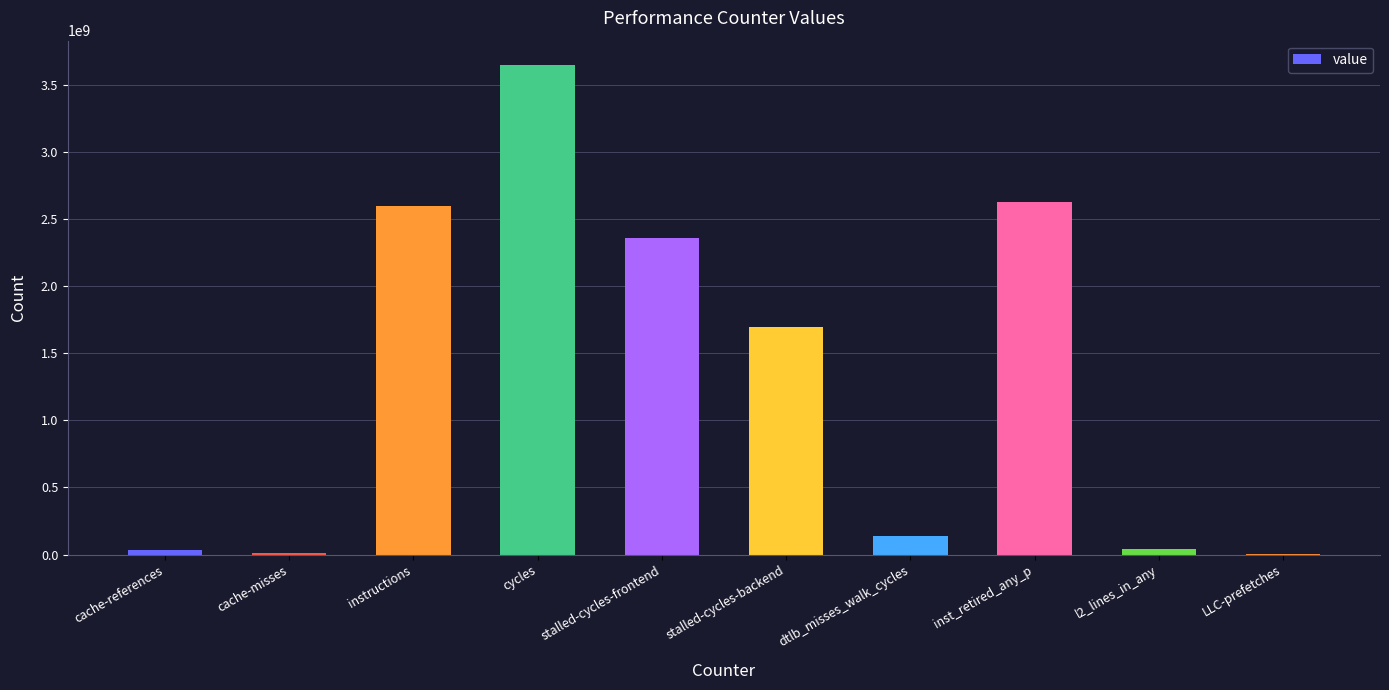

The chart shows a value of 2480842323 at stalled-cycles-backend. True or false?

False